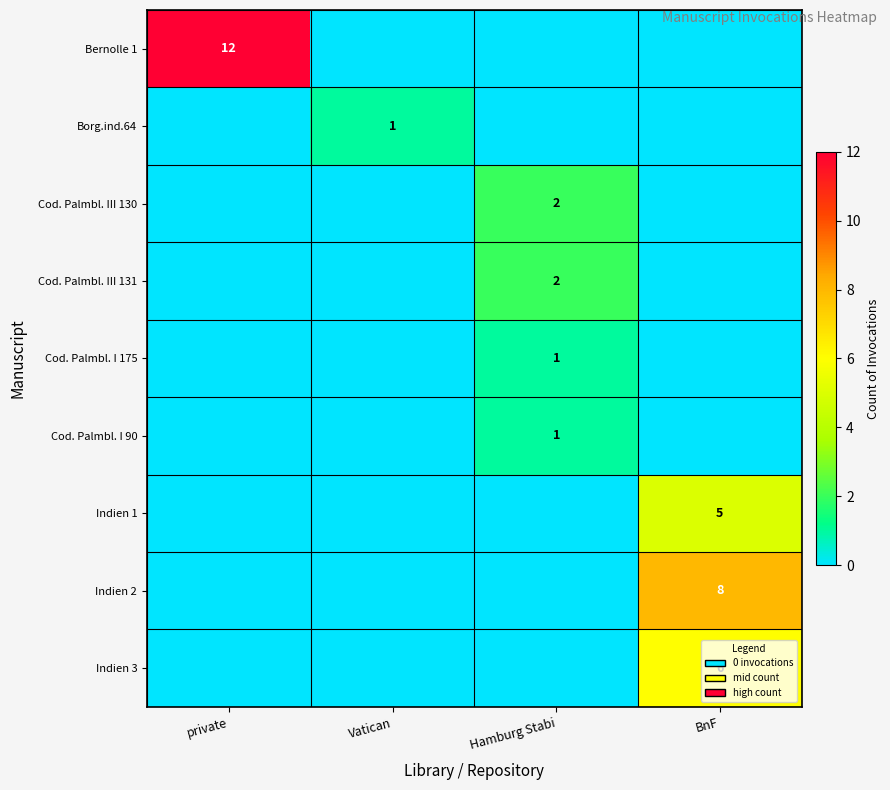

Between Hamburg Stabi and BnF, which series saw the biggest shift?

Indien 2